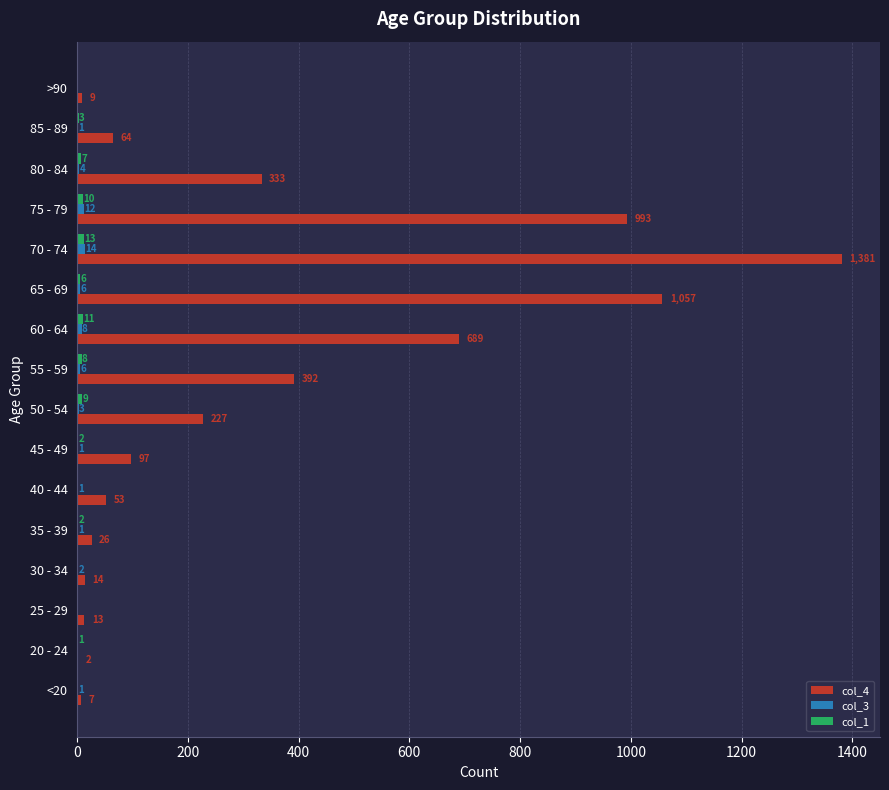

What is the maximum value shown in the chart?

1381